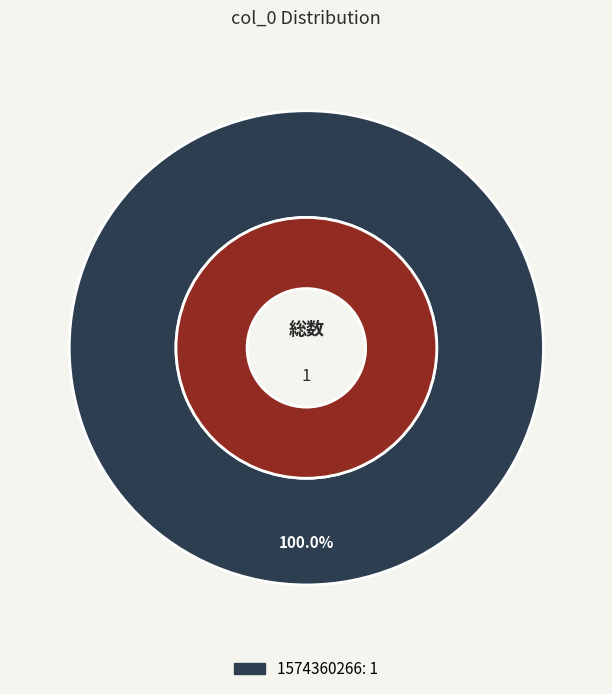

Does 1574360266 account for over 50% of the chart?

Yes